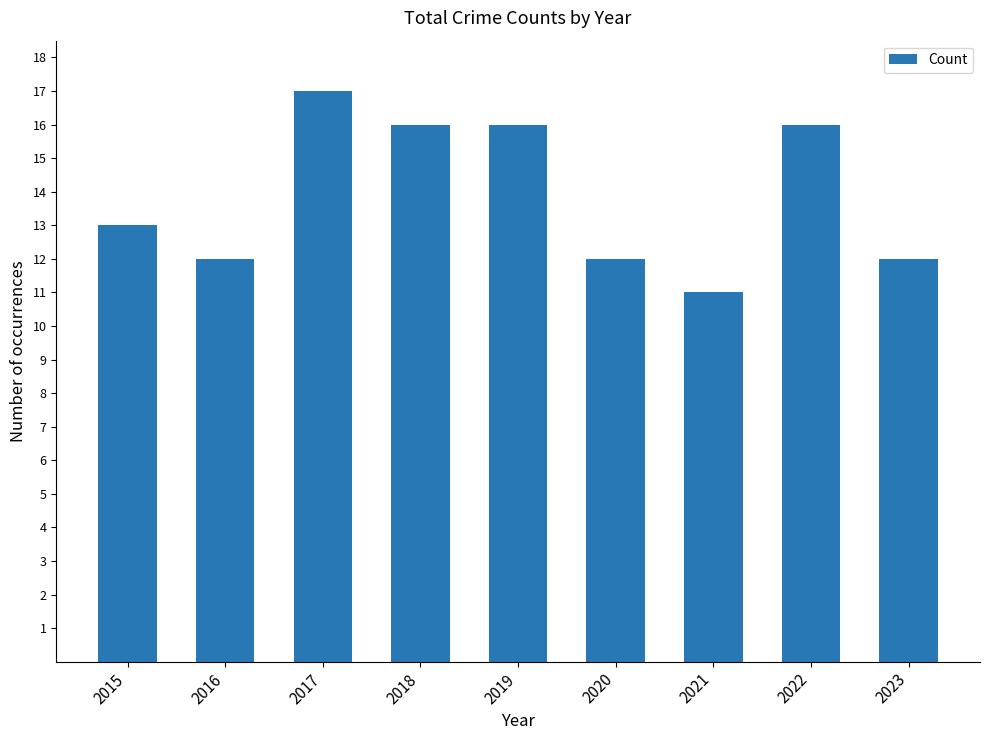

How many series are shown in this chart?

1